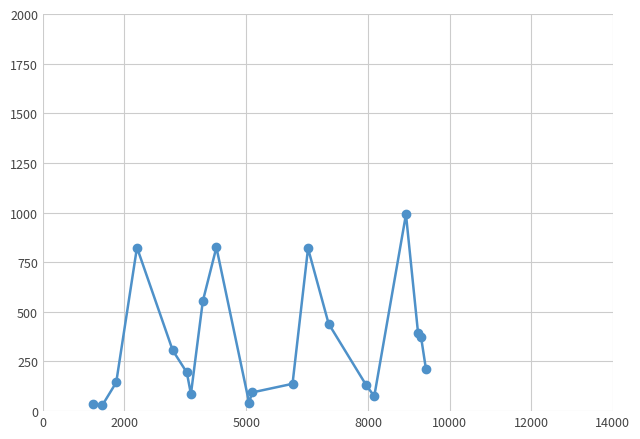

True or false: there are more than 1 points higher than both neighbors.

True